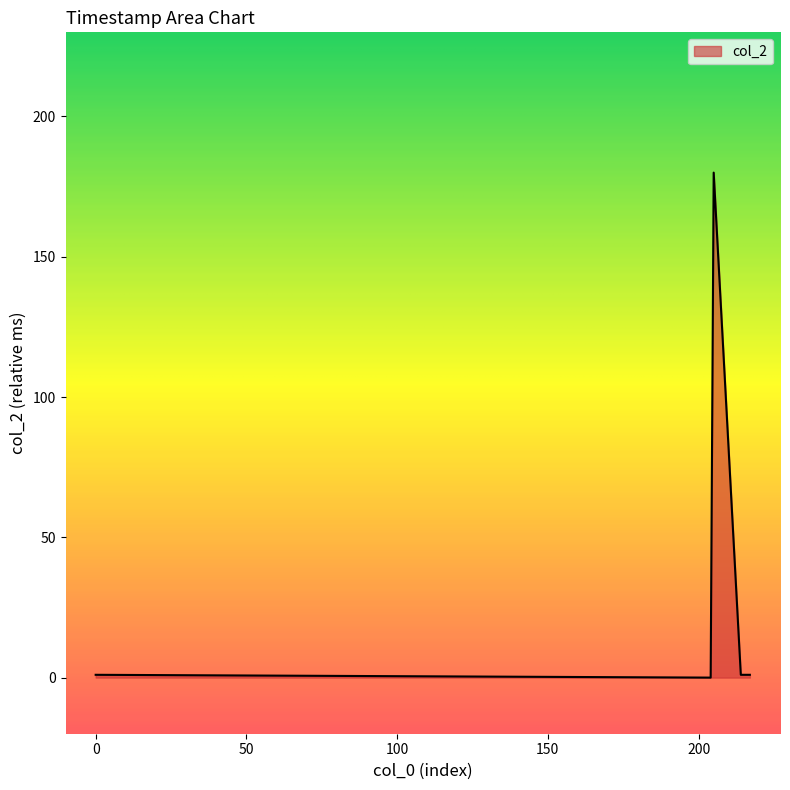

What is the difference between the maximum and second lowest values?

179